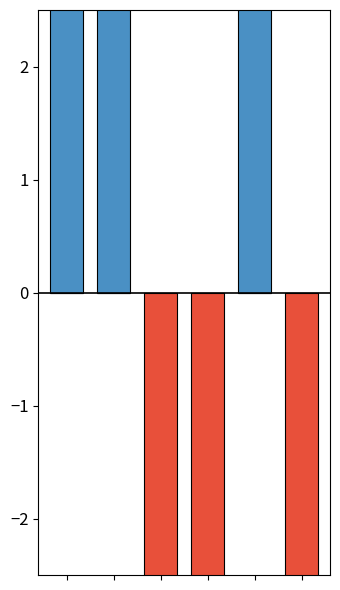

How many values in positive are above zero?

3